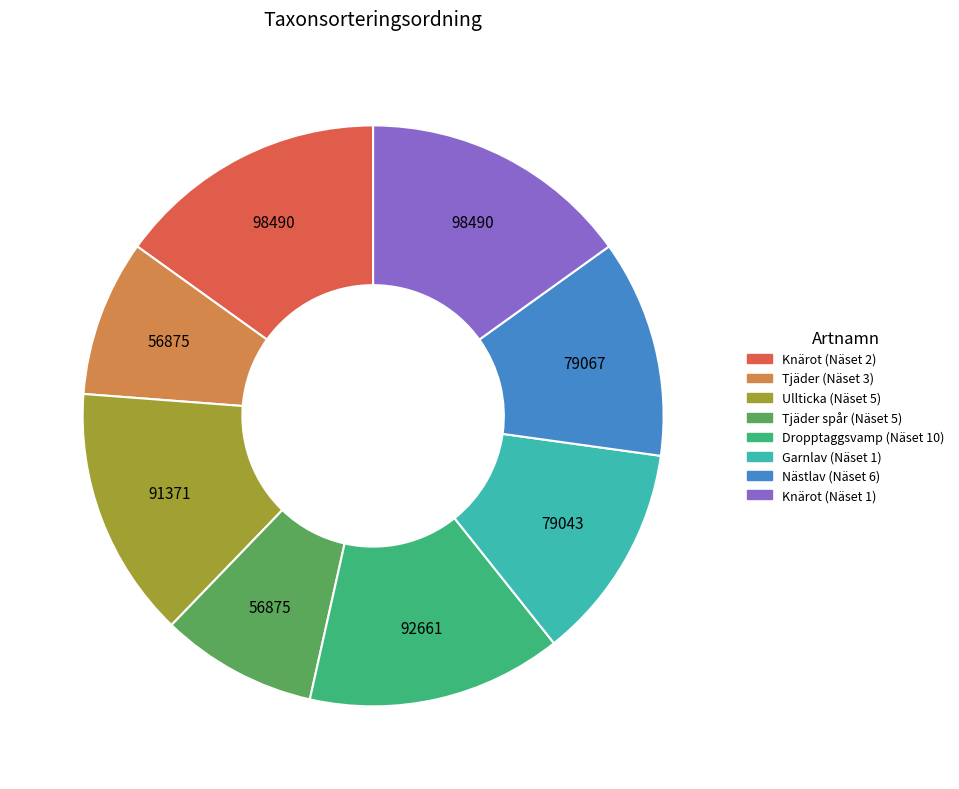

Does any single category account for the majority?

No